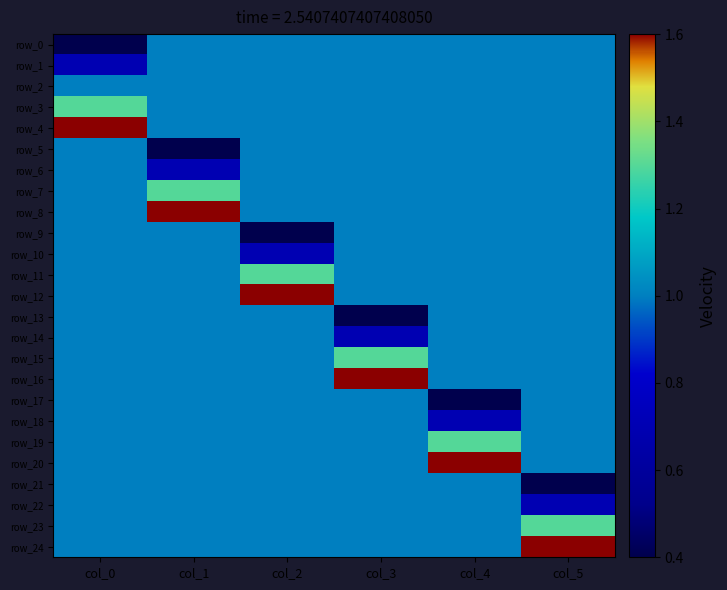

Reading left to right, extract all data points from this chart.

row_0: col_0=0.4	col_1=1.0	col_2=1.0	col_3=1.0	col_4=1.0	col_5=1.0
row_1: col_0=0.7	col_1=1.0	col_2=1.0	col_3=1.0	col_4=1.0	col_5=1.0
row_2: col_0=1.0	col_1=1.0	col_2=1.0	col_3=1.0	col_4=1.0	col_5=1.0
row_3: col_0=1.3	col_1=1.0	col_2=1.0	col_3=1.0	col_4=1.0	col_5=1.0
row_4: col_0=1.6	col_1=1.0	col_2=1.0	col_3=1.0	col_4=1.0	col_5=1.0
row_5: col_0=1.0	col_1=0.4	col_2=1.0	col_3=1.0	col_4=1.0	col_5=1.0
row_6: col_0=1.0	col_1=0.7	col_2=1.0	col_3=1.0	col_4=1.0	col_5=1.0
row_7: col_0=1.0	col_1=1.3	col_2=1.0	col_3=1.0	col_4=1.0	col_5=1.0
row_8: col_0=1.0	col_1=1.6	col_2=1.0	col_3=1.0	col_4=1.0	col_5=1.0
row_9: col_0=1.0	col_1=1.0	col_2=0.4	col_3=1.0	col_4=1.0	col_5=1.0
row_10: col_0=1.0	col_1=1.0	col_2=0.7	col_3=1.0	col_4=1.0	col_5=1.0
row_11: col_0=1.0	col_1=1.0	col_2=1.3	col_3=1.0	col_4=1.0	col_5=1.0
row_12: col_0=1.0	col_1=1.0	col_2=1.6	col_3=1.0	col_4=1.0	col_5=1.0
row_13: col_0=1.0	col_1=1.0	col_2=1.0	col_3=0.4	col_4=1.0	col_5=1.0
row_14: col_0=1.0	col_1=1.0	col_2=1.0	col_3=0.7	col_4=1.0	col_5=1.0
row_15: col_0=1.0	col_1=1.0	col_2=1.0	col_3=1.3	col_4=1.0	col_5=1.0
row_16: col_0=1.0	col_1=1.0	col_2=1.0	col_3=1.6	col_4=1.0	col_5=1.0
row_17: col_0=1.0	col_1=1.0	col_2=1.0	col_3=1.0	col_4=0.4	col_5=1.0
row_18: col_0=1.0	col_1=1.0	col_2=1.0	col_3=1.0	col_4=0.7	col_5=1.0
row_19: col_0=1.0	col_1=1.0	col_2=1.0	col_3=1.0	col_4=1.3	col_5=1.0
row_20: col_0=1.0	col_1=1.0	col_2=1.0	col_3=1.0	col_4=1.6	col_5=1.0
row_21: col_0=1.0	col_1=1.0	col_2=1.0	col_3=1.0	col_4=1.0	col_5=0.4
row_22: col_0=1.0	col_1=1.0	col_2=1.0	col_3=1.0	col_4=1.0	col_5=0.7
row_23: col_0=1.0	col_1=1.0	col_2=1.0	col_3=1.0	col_4=1.0	col_5=1.3
row_24: col_0=1.0	col_1=1.0	col_2=1.0	col_3=1.0	col_4=1.0	col_5=1.6